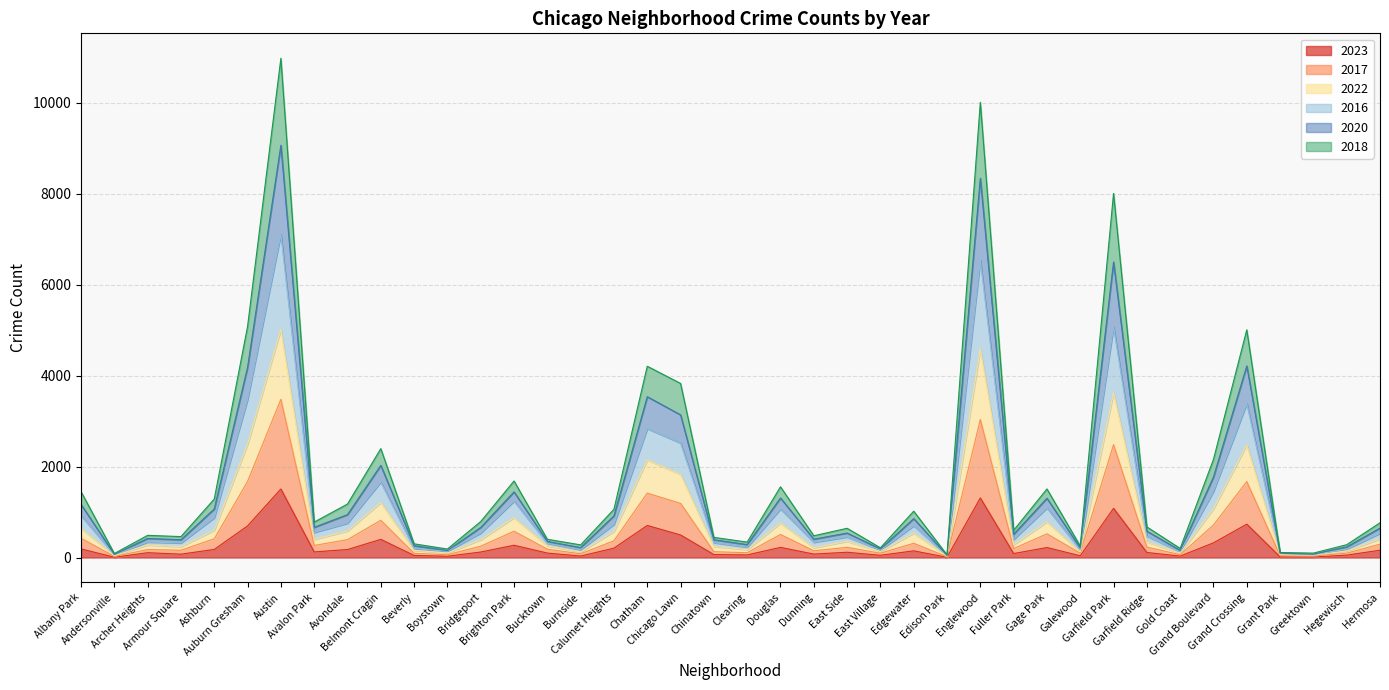

What are all the series names shown in the legend?

2023, 2017, 2022, 2016, 2020, 2018